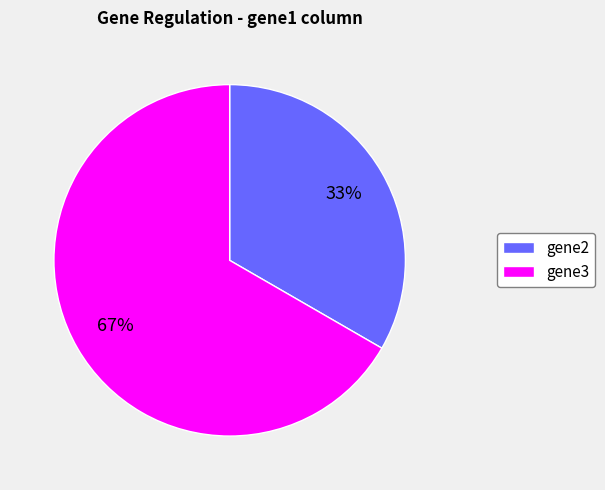

To the nearest percent, what is the average slice percentage?

50%